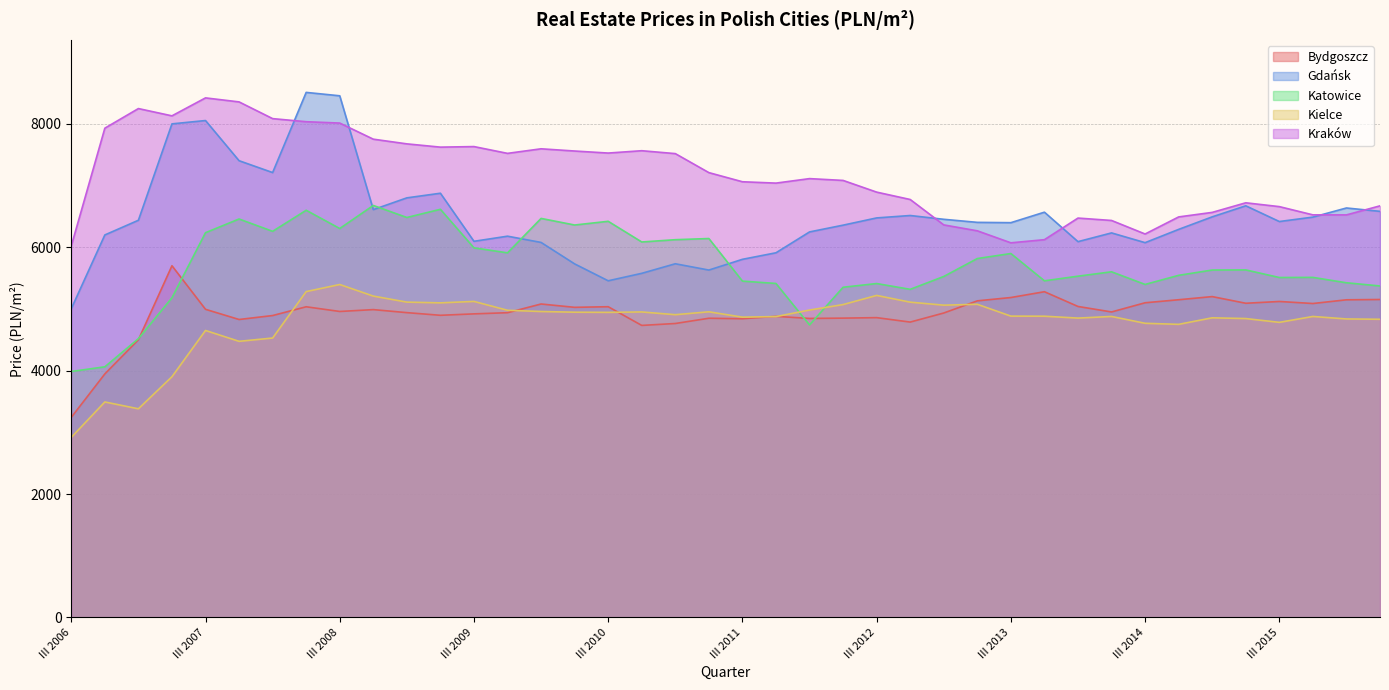

The value of Kraków at I 2016 is 10806.6. True or false?

False